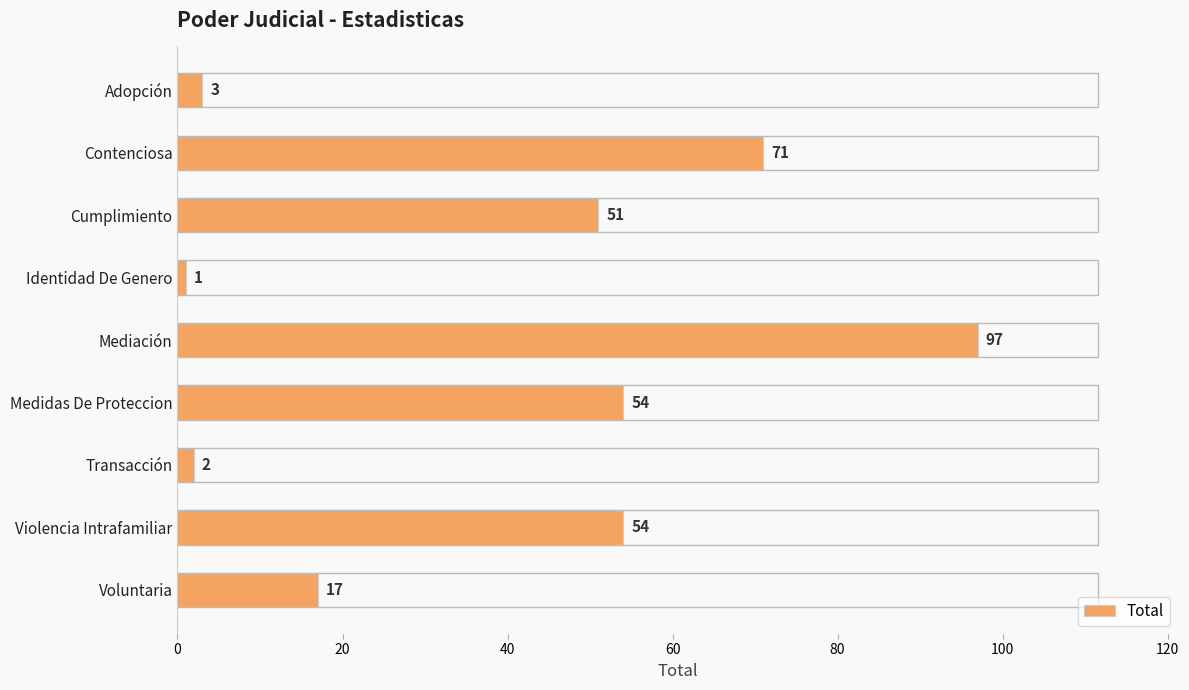

What position from the bottom is Medidas De Proteccion?

4